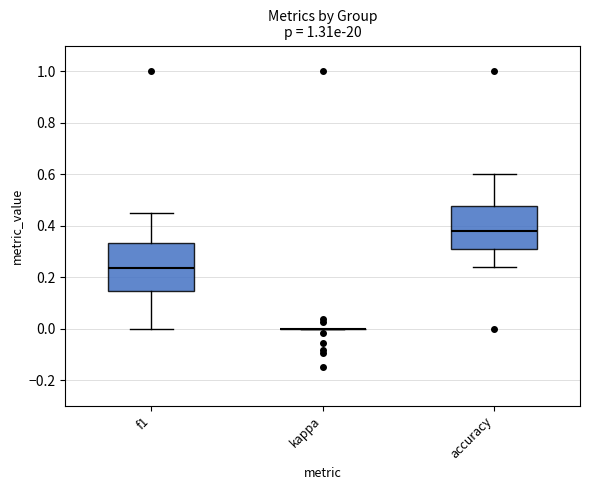

Reading left to right, transcribe this box plot: for each box, give where its median line is, the range the box spans, and where its two whiskers end, as read against the y-axis. The values are not printed on the chart, so give them approximately, as read against the axis.

f1: median 0.24, box 0.14 to 0.34, whiskers 0.00 to 0.46
kappa: box collapsed to a line at 0.00, whiskers 0.00 to 0.00
accuracy: median 0.38, box 0.30 to 0.48, whiskers 0.24 to 0.60